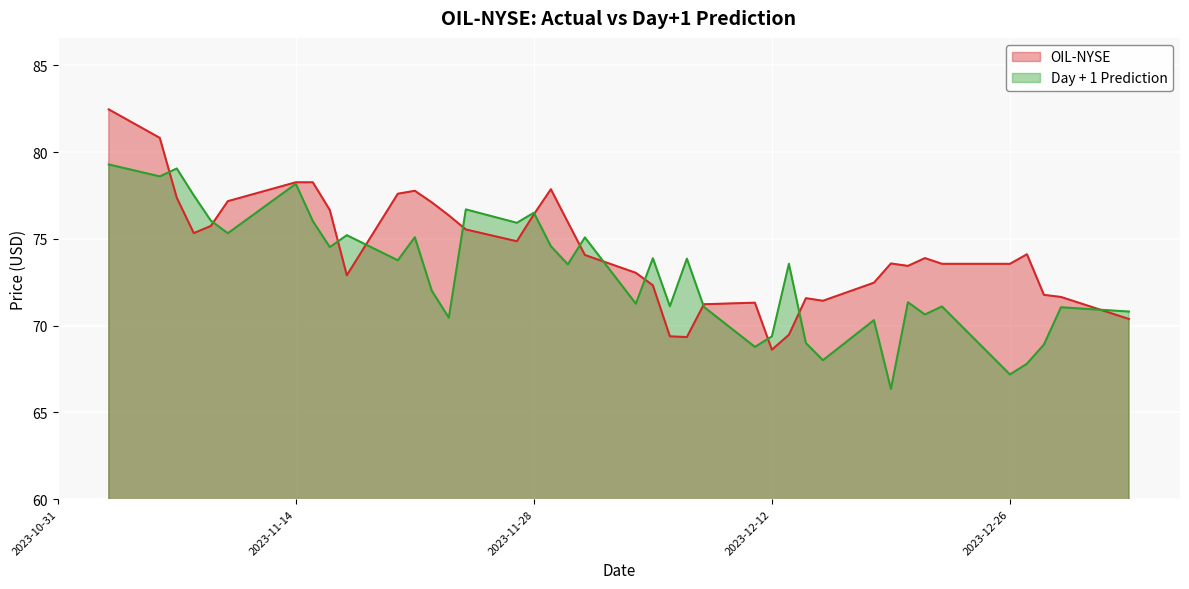

What are all the series names shown in the legend?

OIL-NYSE, Day + 1 Prediction